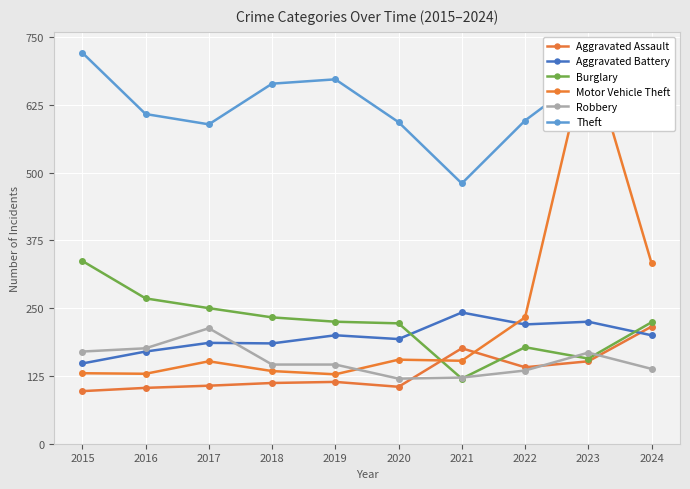

True or false: Robbery and Burglary intersect in this chart.

True